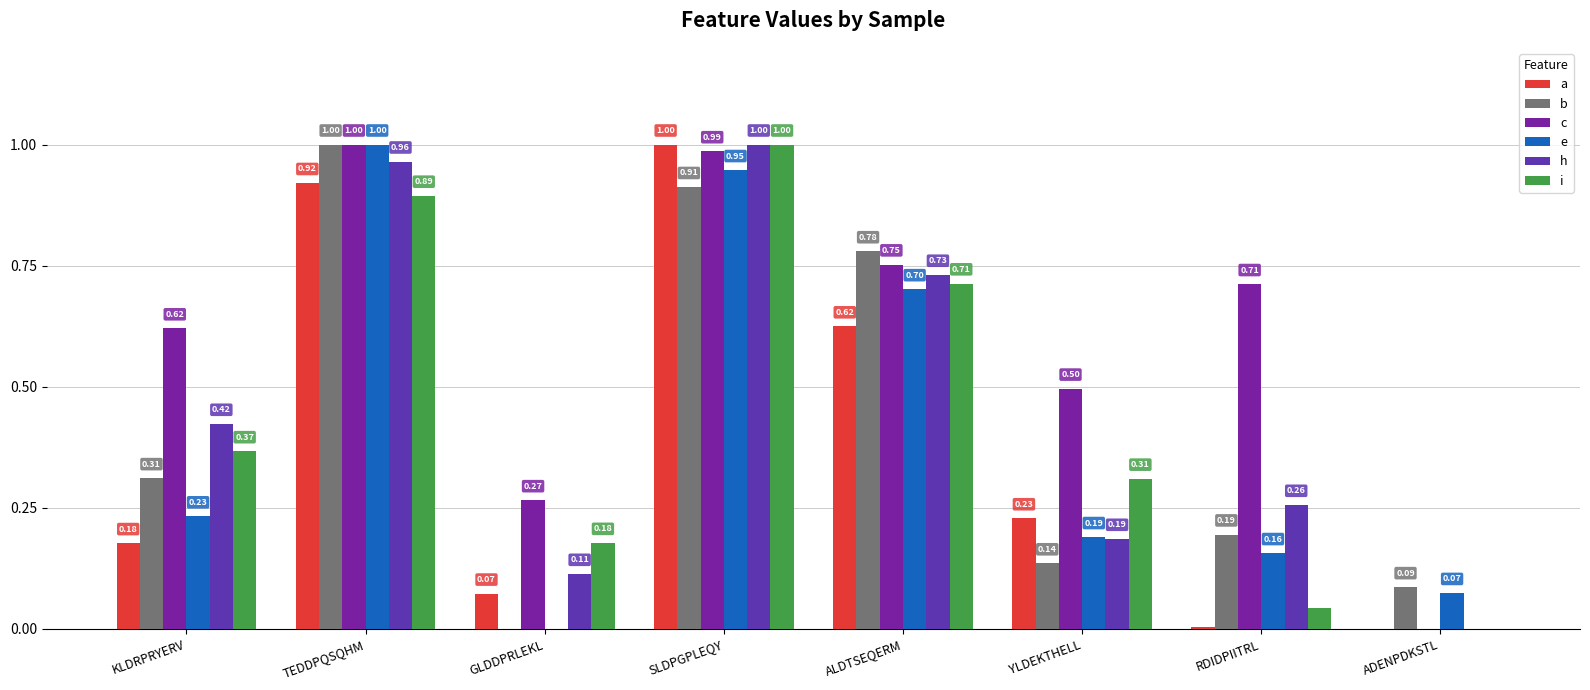

Between KLDRPRYERV and GLDDPRLEKL, which is larger?

KLDRPRYERV